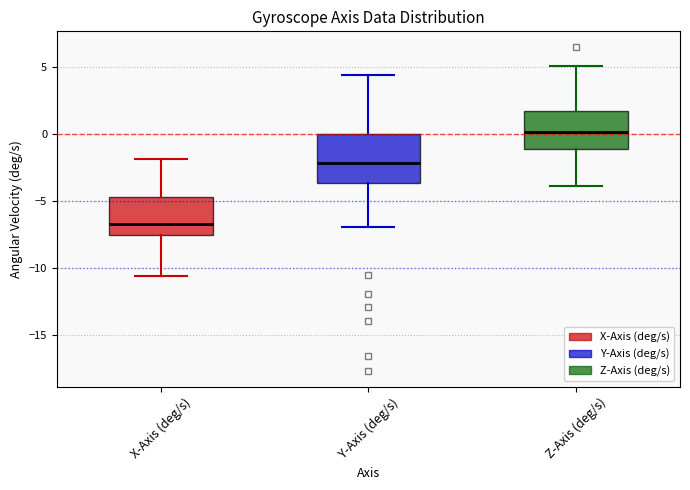

Which box is the tallest, from its lower edge to its upper edge?

Y-Axis (deg/s)